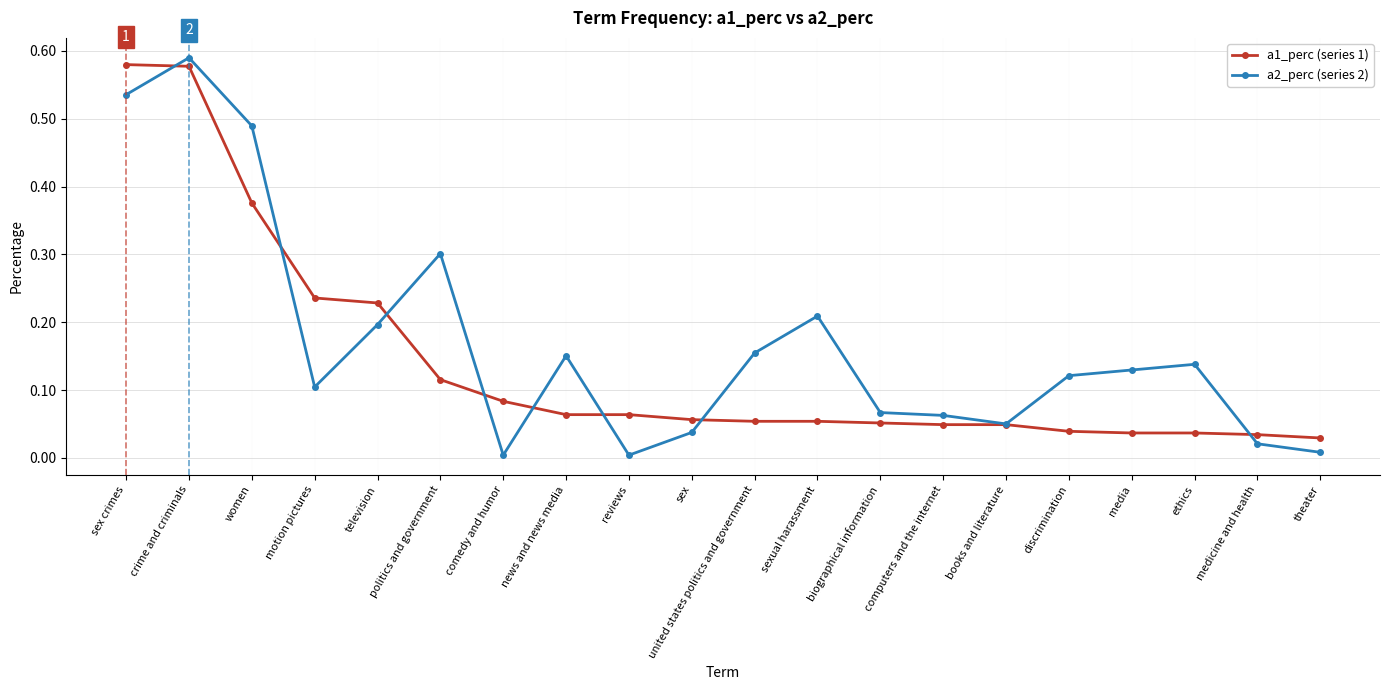

What are all the series names shown in the legend?

a1_perc (series 1), a2_perc (series 2)